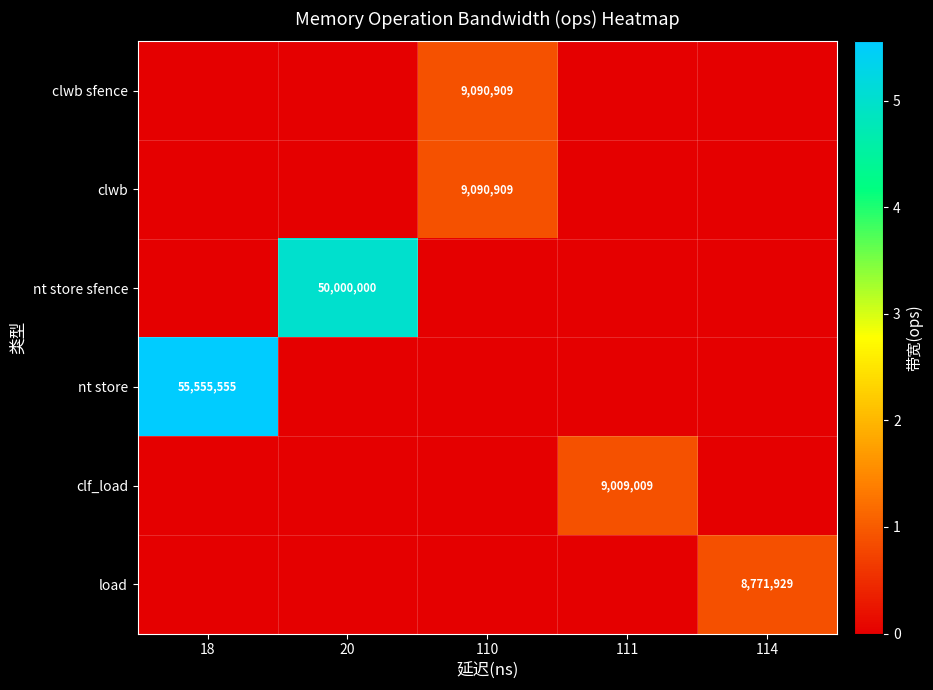

Between 110 and 18, which is larger?

110